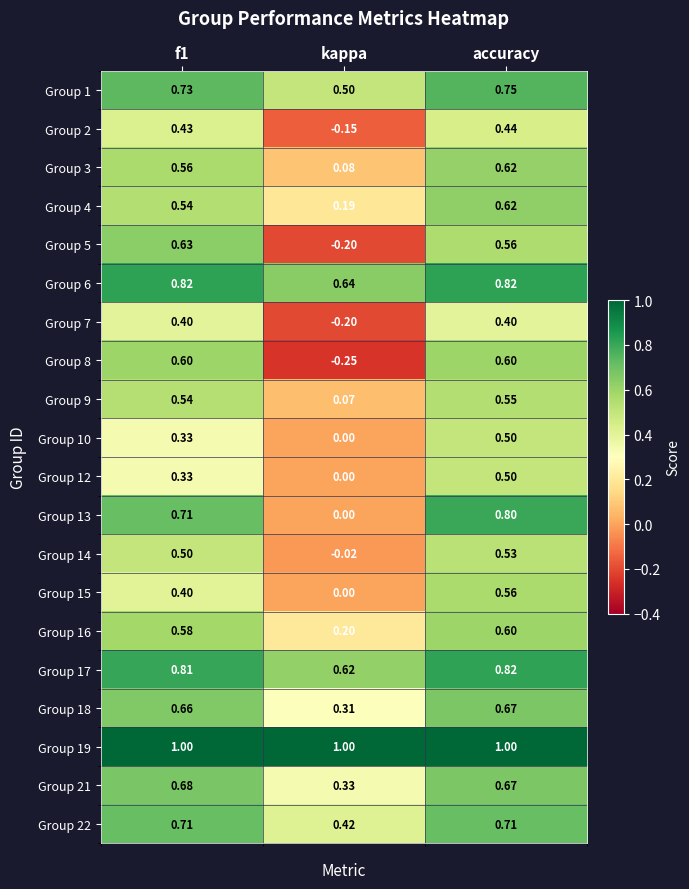

Which category has the lowest value in the Group 15 series?

kappa